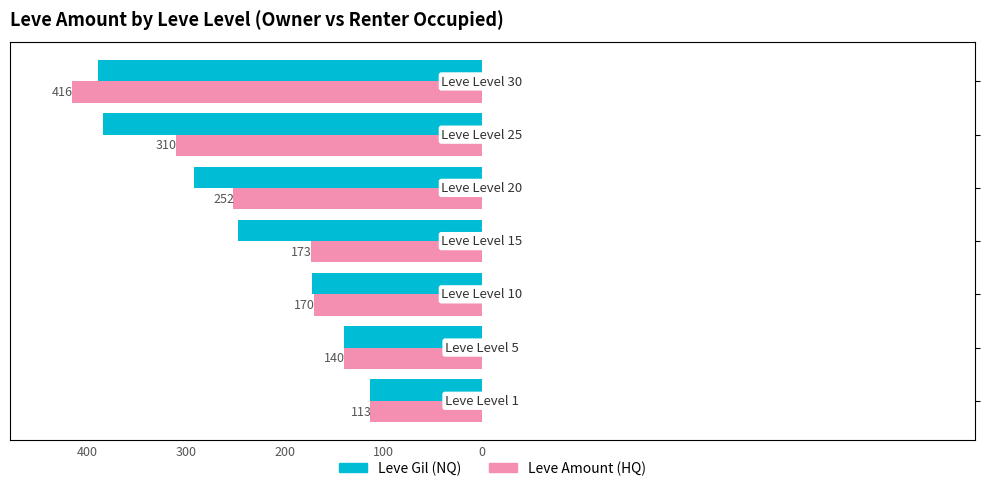

List the series in order of their peak value, highest first.

Leve Amount (HQ), Leve Gil (NQ)